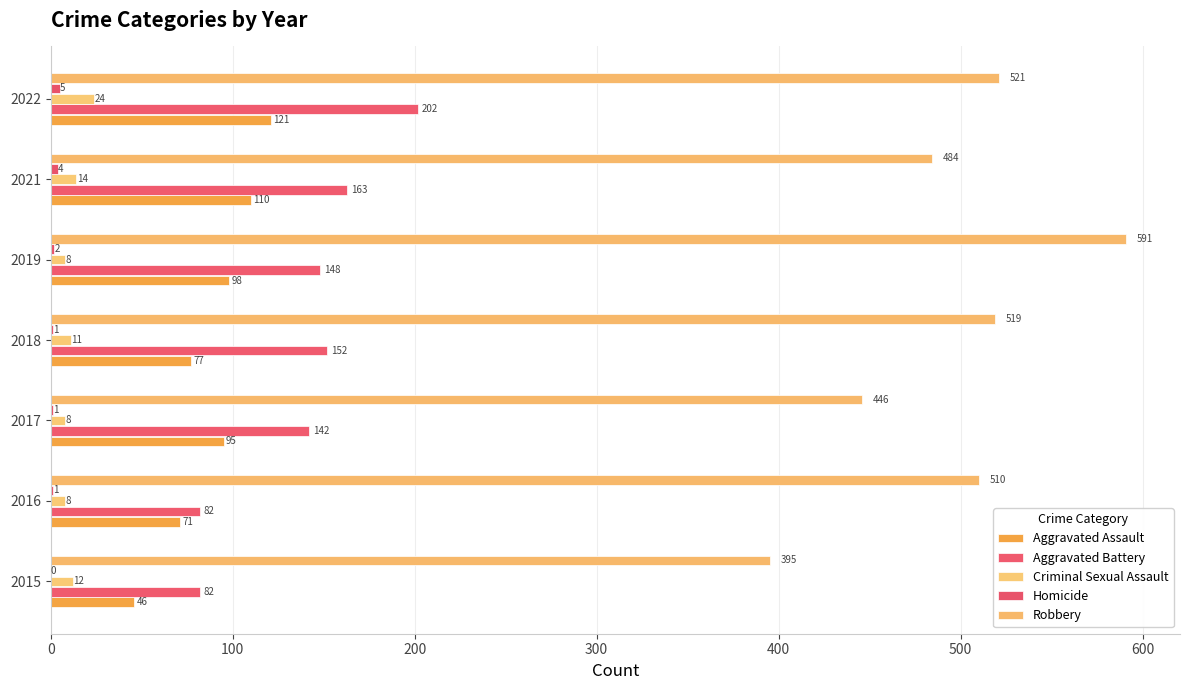

Reading left to right, extract all data points from this chart.

Aggravated Assault: 46	71	95	77	98	110	121
Aggravated Battery: 82	82	142	152	148	163	202
Criminal Sexual Assault: 12	8	8	11	8	14	24
Homicide: 0	1	1	1	2	4	5
Robbery: 395	510	446	519	591	484	521